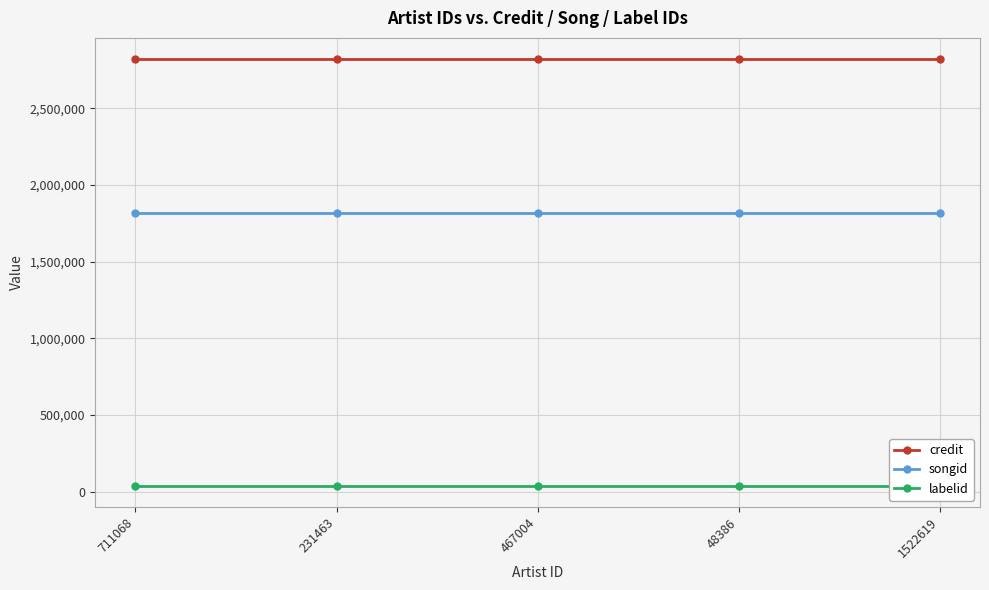

What is the value of the songid point at the 5th from the left?

1819955